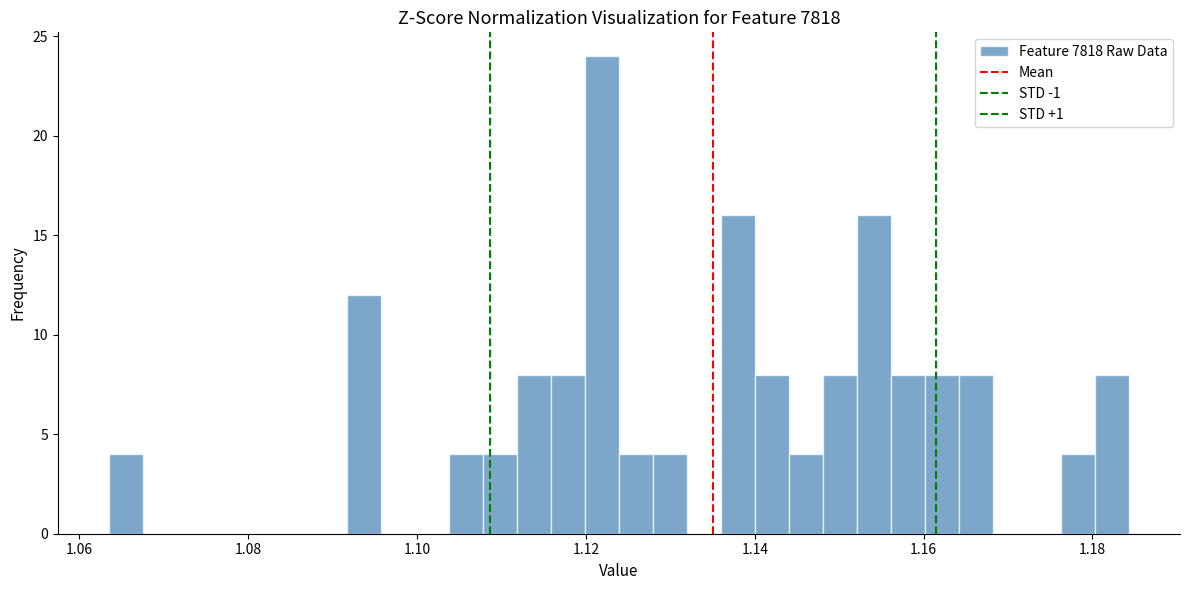

Around what value on the x-axis is the tallest bar? Give the approximate position of its centre, as read against the axis.

1.122